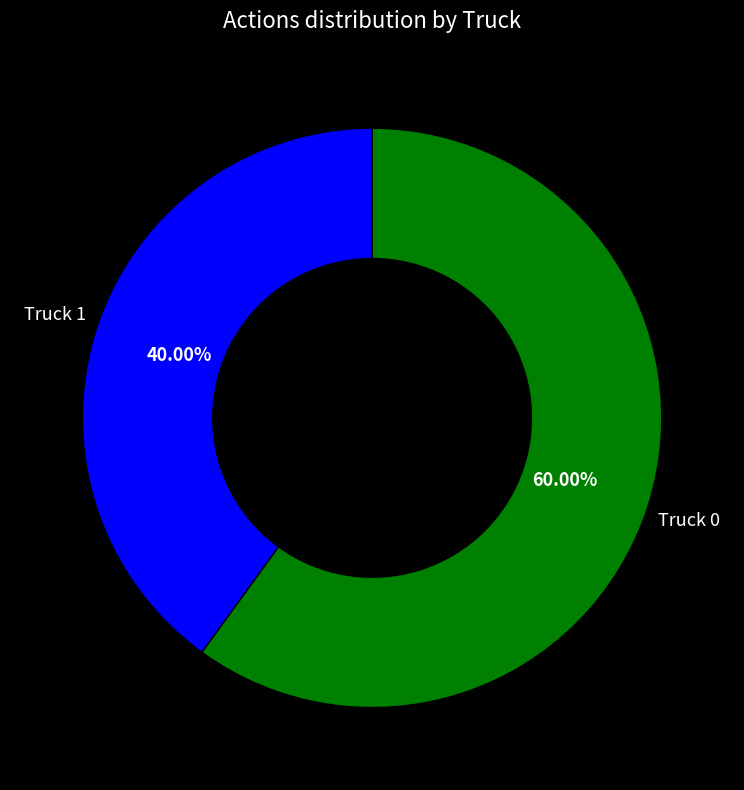

Which slice is the largest?

Truck 0